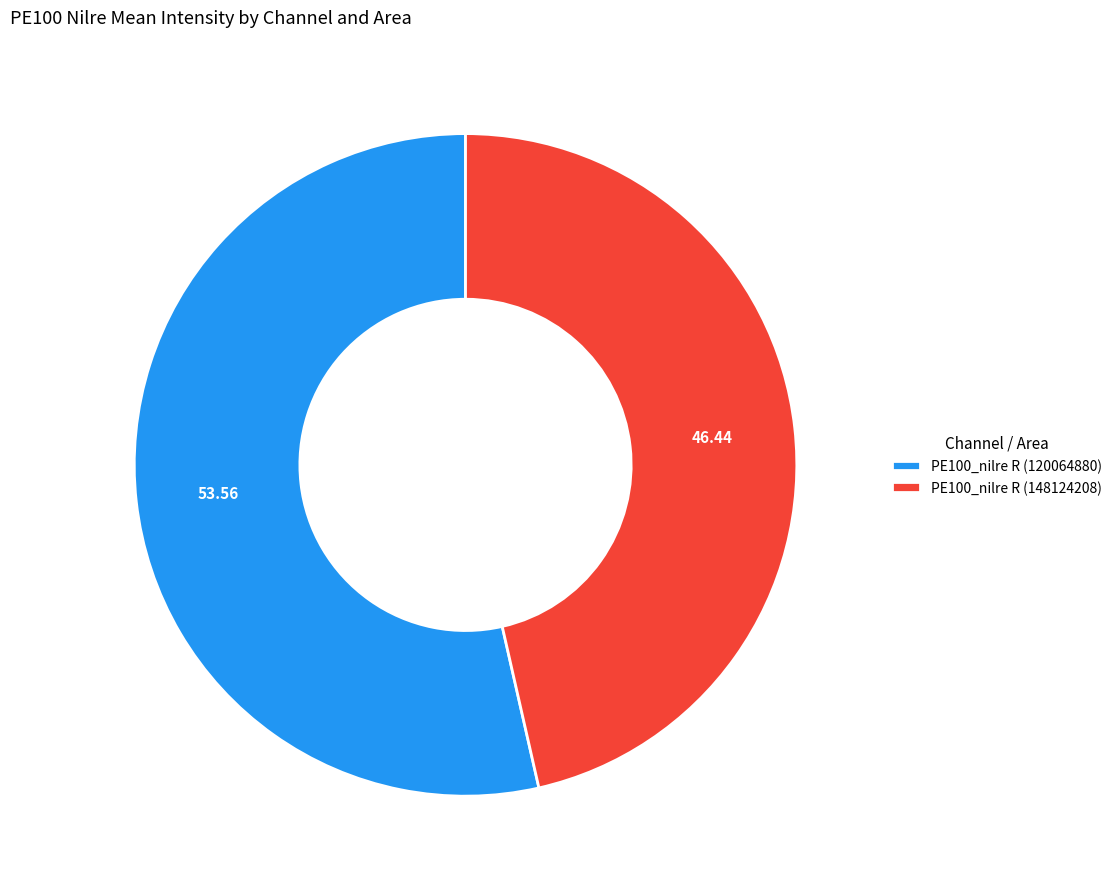

What is the ratio of the value at PE100_nilre R (148124208) to the value at PE100_nilre R (120064880)?

0.9